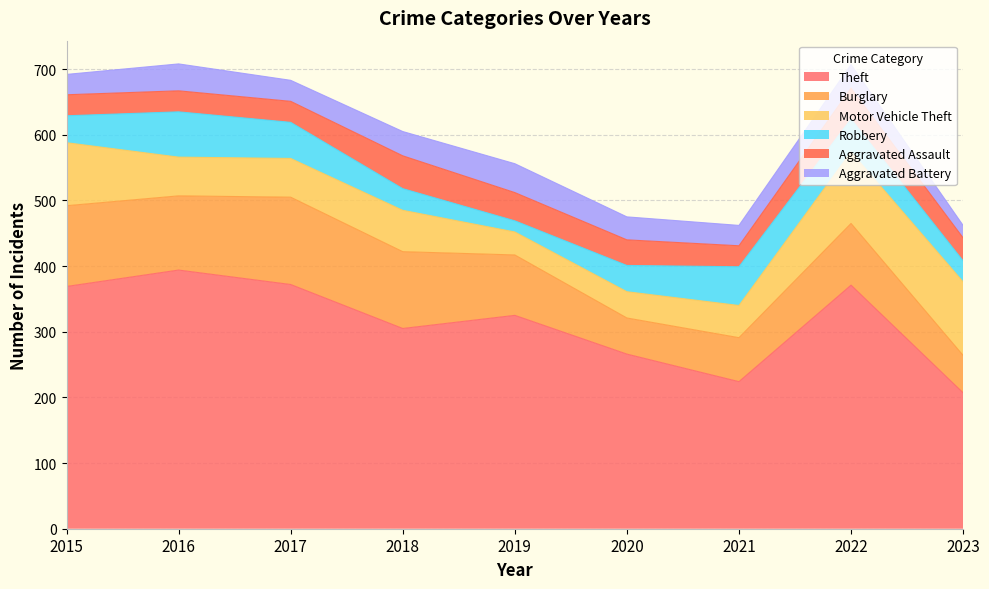

How many lines are shown in the chart?

6